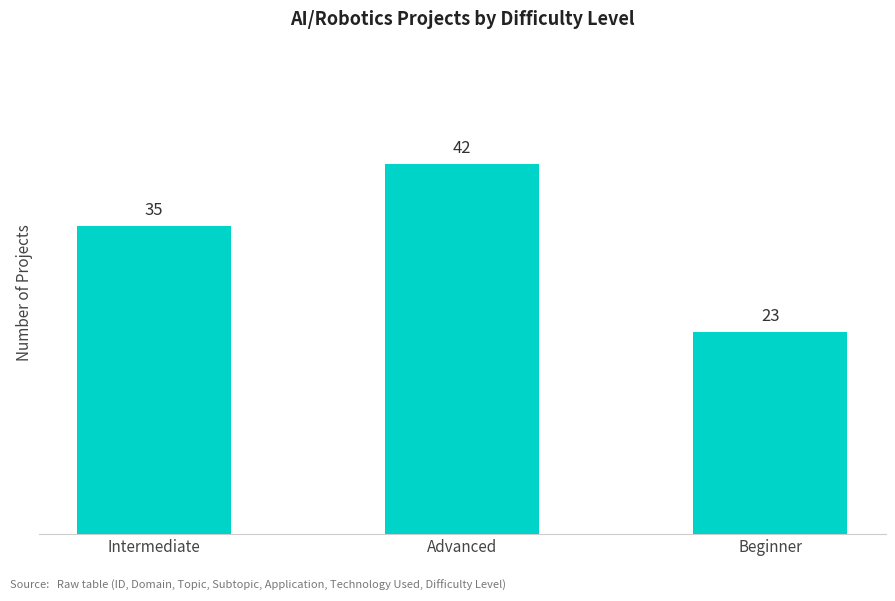

What is the sum of the values at Intermediate and Beginner?

58